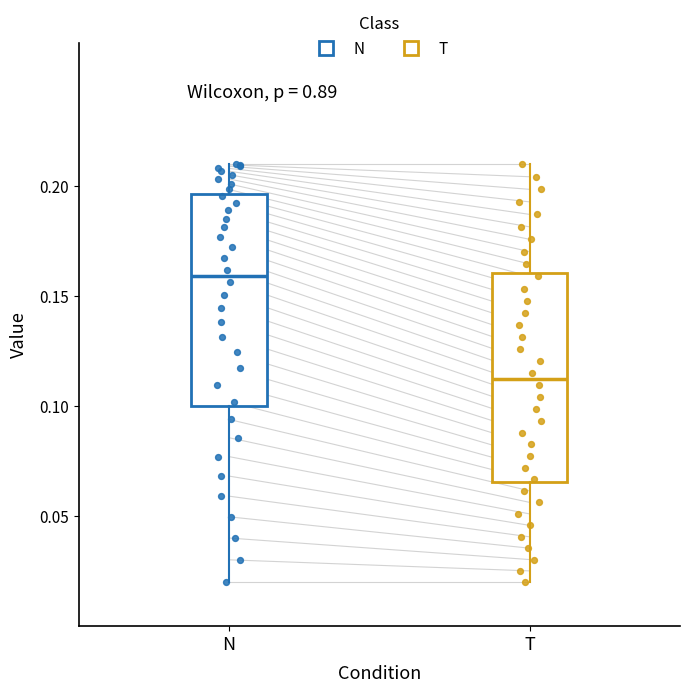

Reading left to right, read every box against the y-axis: the position of its median line, the range the box covers, and the ends of its whiskers. The values are not printed on the chart, so give them approximately, as read against the axis.

N: median 0.160, box 0.100 to 0.195, whiskers 0.020 to 0.210
T: median 0.110, box 0.065 to 0.160, whiskers 0.020 to 0.210